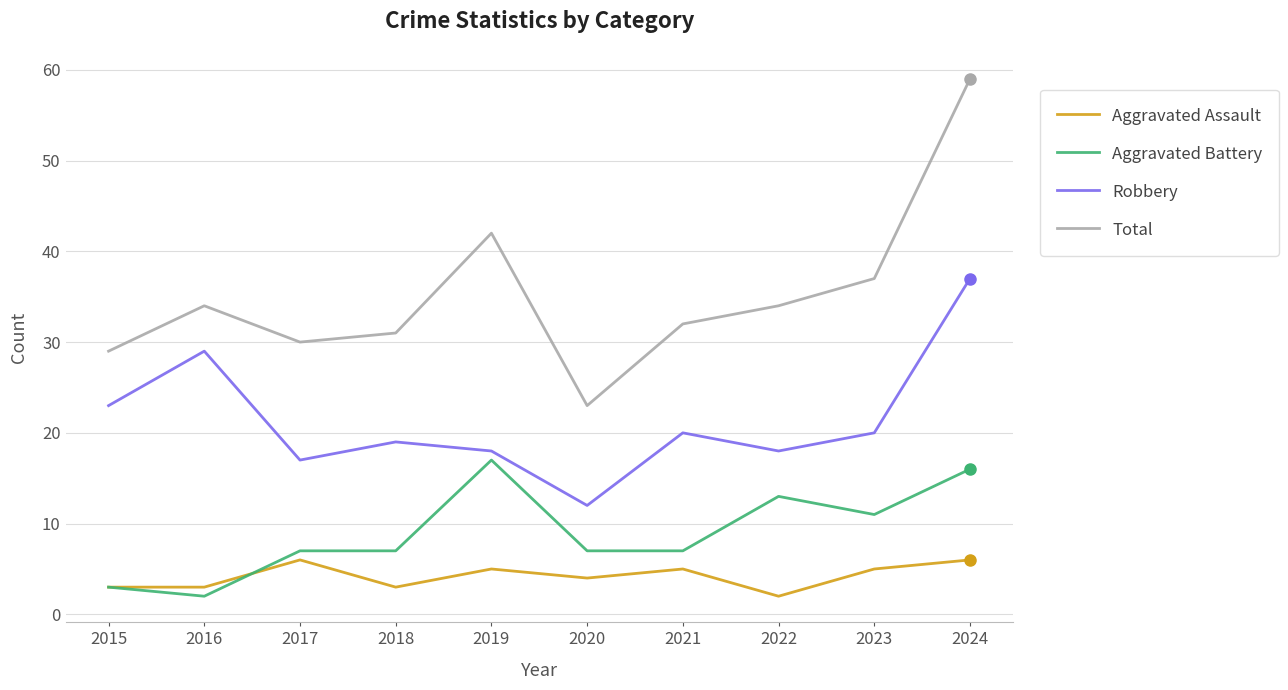

Rank the series at 2019 from highest to lowest value.

Total, Robbery, Aggravated Battery, Aggravated Assault